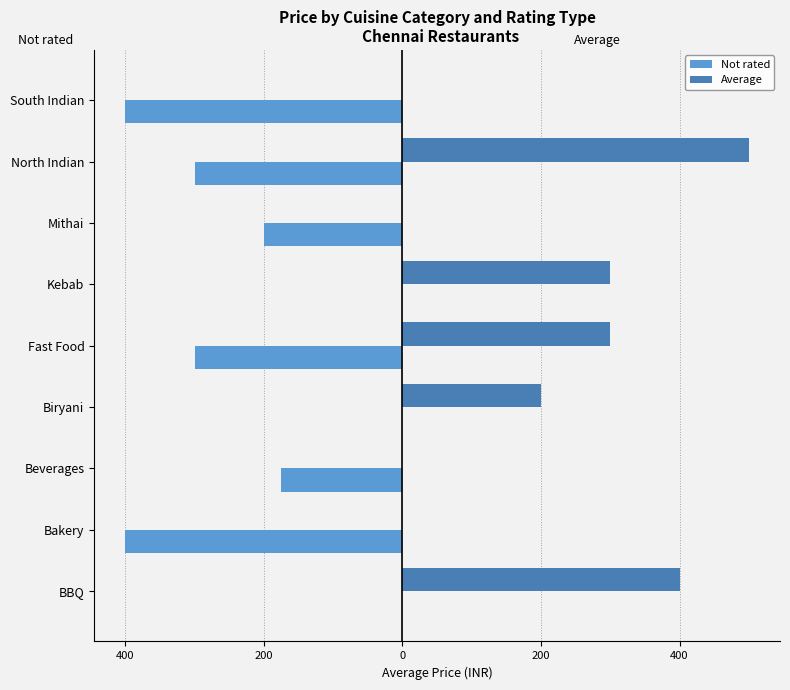

What is the minimum value for Not rated?

-400